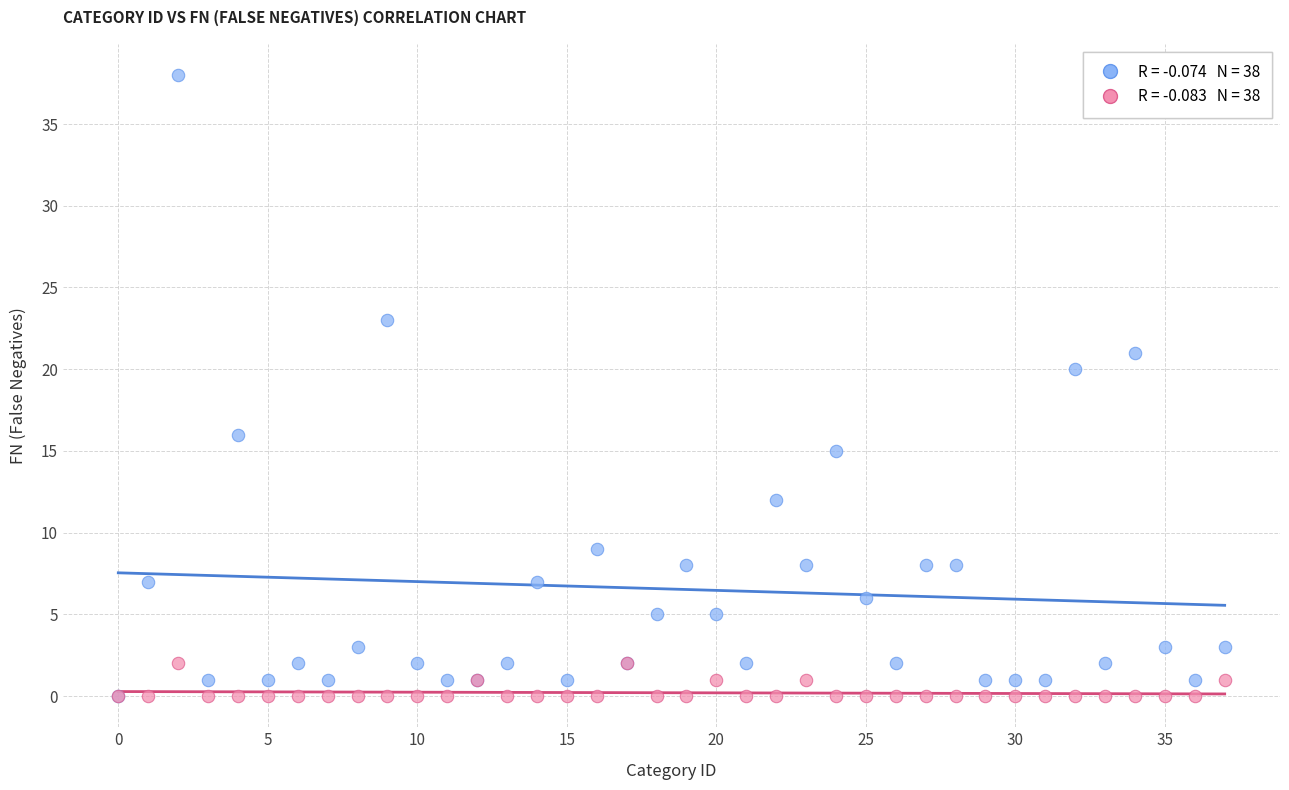

Across all series, what Y value is closest to 19?

20